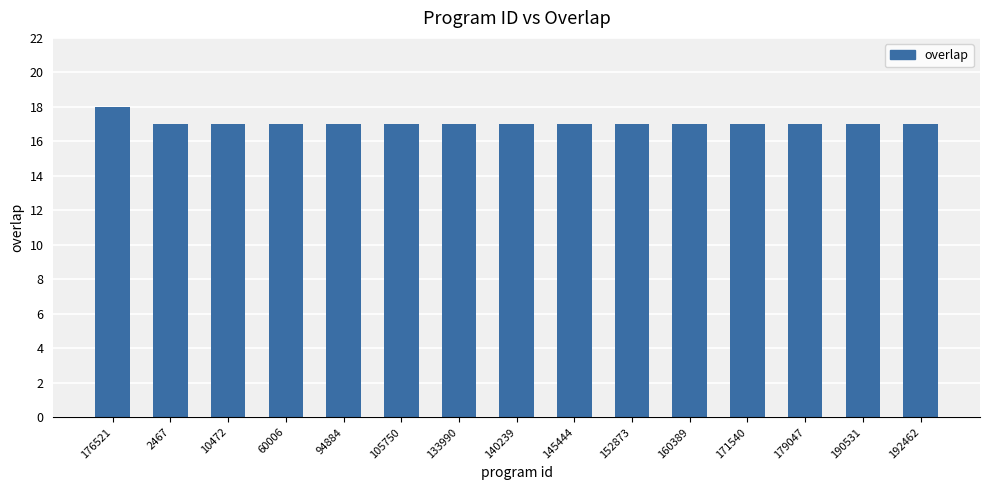

Reading right to left, list all the values displayed in this chart.

192462=17	190531=17	179047=17	171540=17	160389=17	152873=17	145444=17	140239=17	133990=17	105750=17	94884=17	60006=17	10472=17	2467=17	176521=18